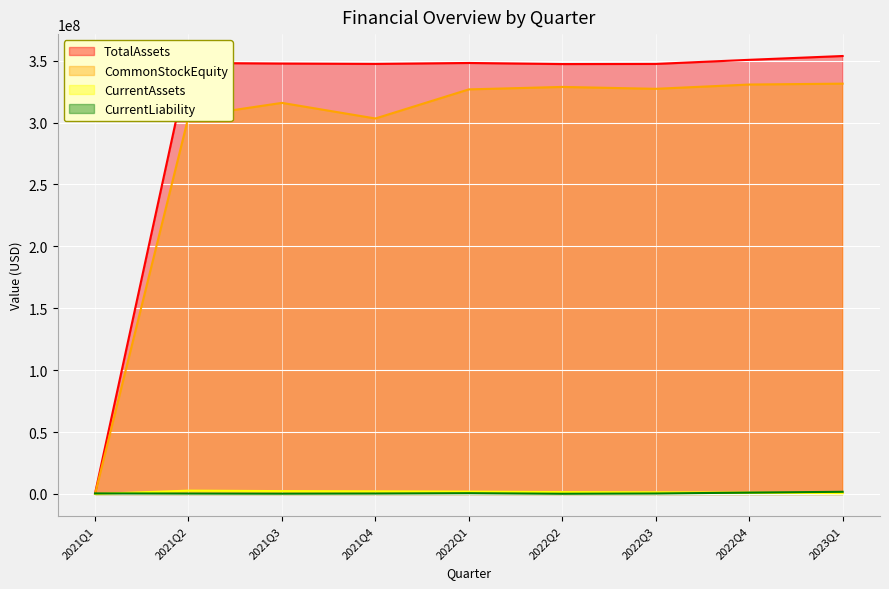

True or false: CurrentLiability and TotalAssets intersect in this chart.

False